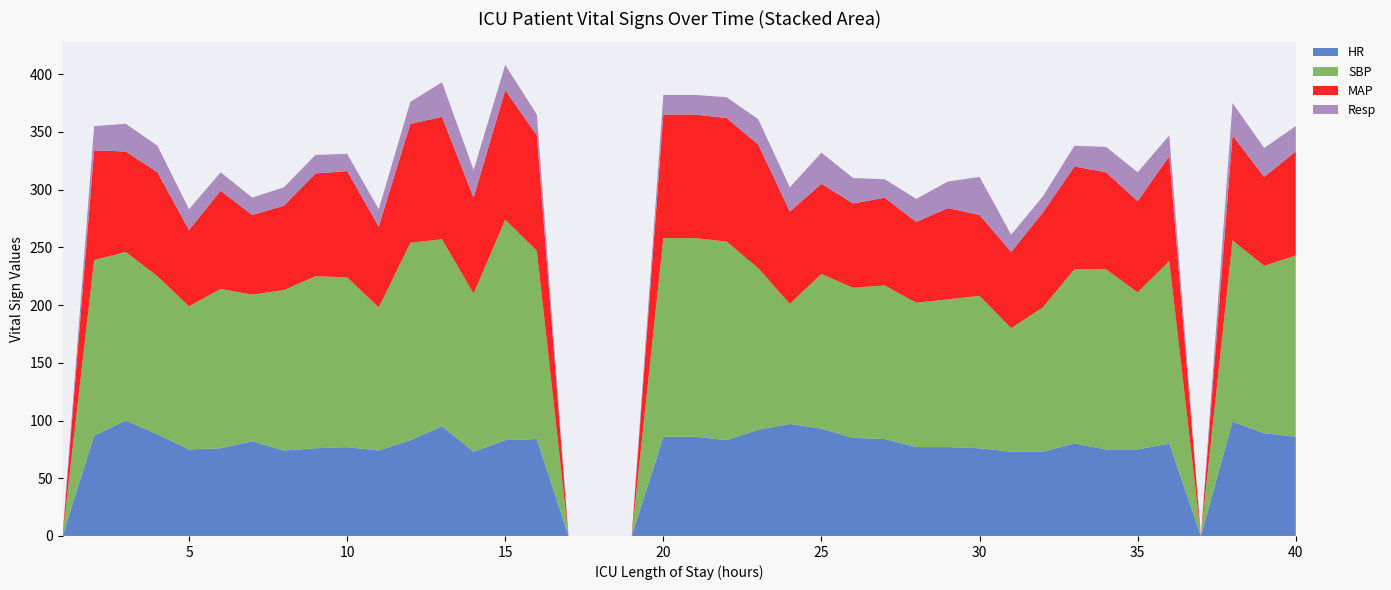

Reading right to left, extract all data points from this chart.

HR: 86	89	99	0	80	75	75	80	73	73	76	77	77	84	85	93	97	92	83	86	86	0	0	0	84	83	73	95	83	74	77	76	74	82	76	75	88	100	87	0
SBP: 157	145	157	0	158	136	156	151	125	107	132	128	125	133	130	134	104	140	172	172	172	0	0	0	163	191	137	162	171	124	147	149	139	127	138	124	137	146	152	0
MAP: 90	77	91	0	91	79	84	89	82	66	70	79	70	76	73	78	80	107	107	107	107	0	0	0	100	112	83	106	103	70	92	89	73	69	85	66	90	87	95	0
Resp: 22	25	28	0	18	25	22	18	14	15	33	23	20	16	22	27	21	22	18	17	17	0	0	0	18	22	24	30	19	15	15	16	16	15	16	18	23	24	21	0